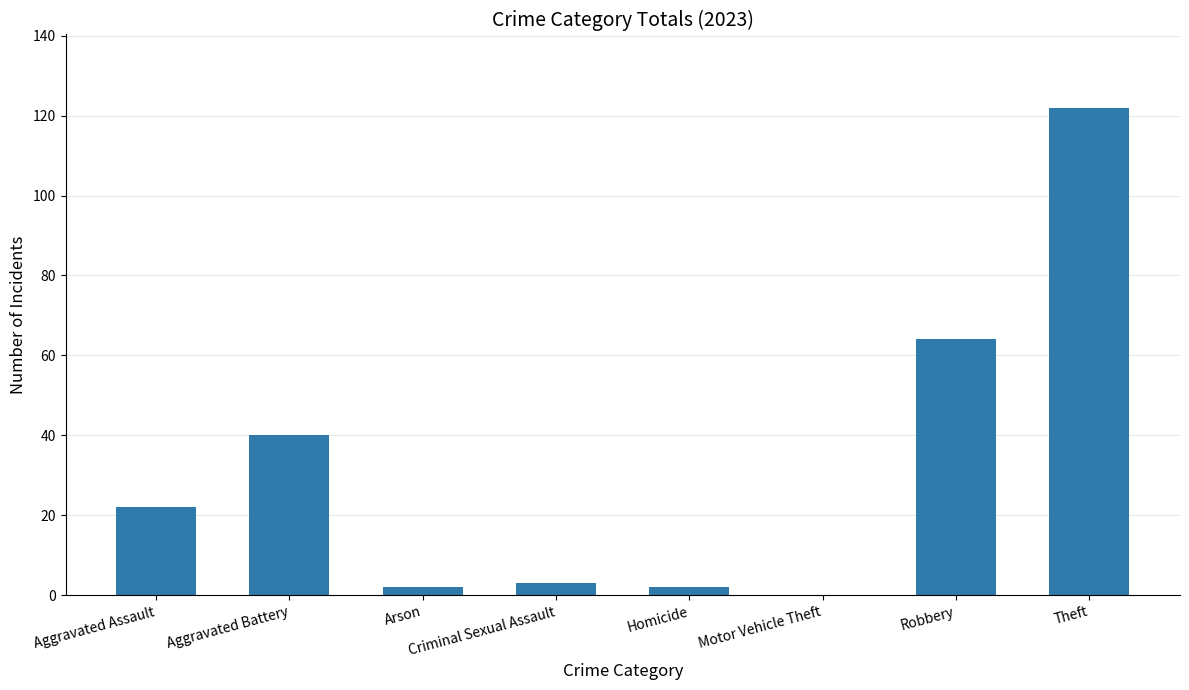

True or false: the data shows 2 at Homicide.

True